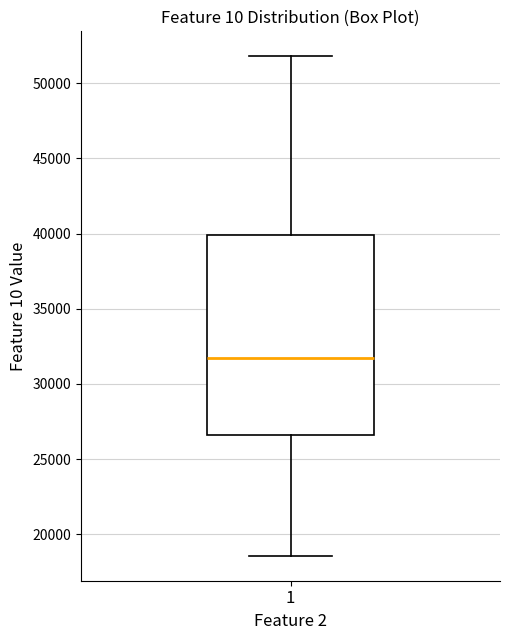

Transcribe this box plot: give where the median line is, the range the box spans, and where the two whiskers end, as read against the y-axis. The values are not printed on the chart, so give them approximately, as read against the axis.

median 31500, box 26500 to 40000, whiskers 18500 to 52000